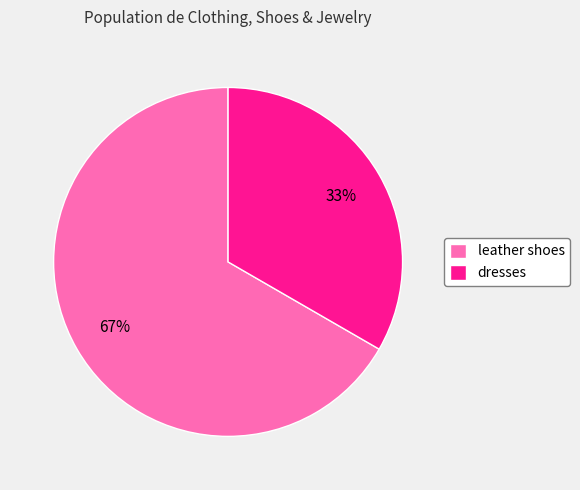

Which has a higher value, leather shoes or dresses?

leather shoes